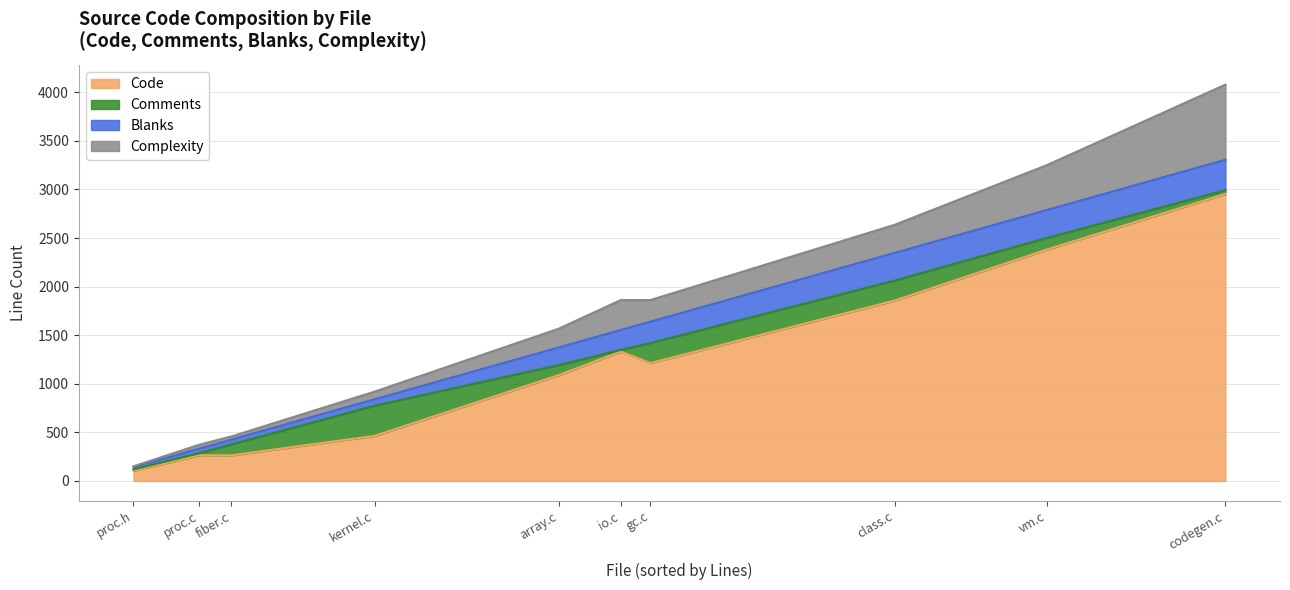

What is the sum of the Complexity values at class.c and proc.c?

330